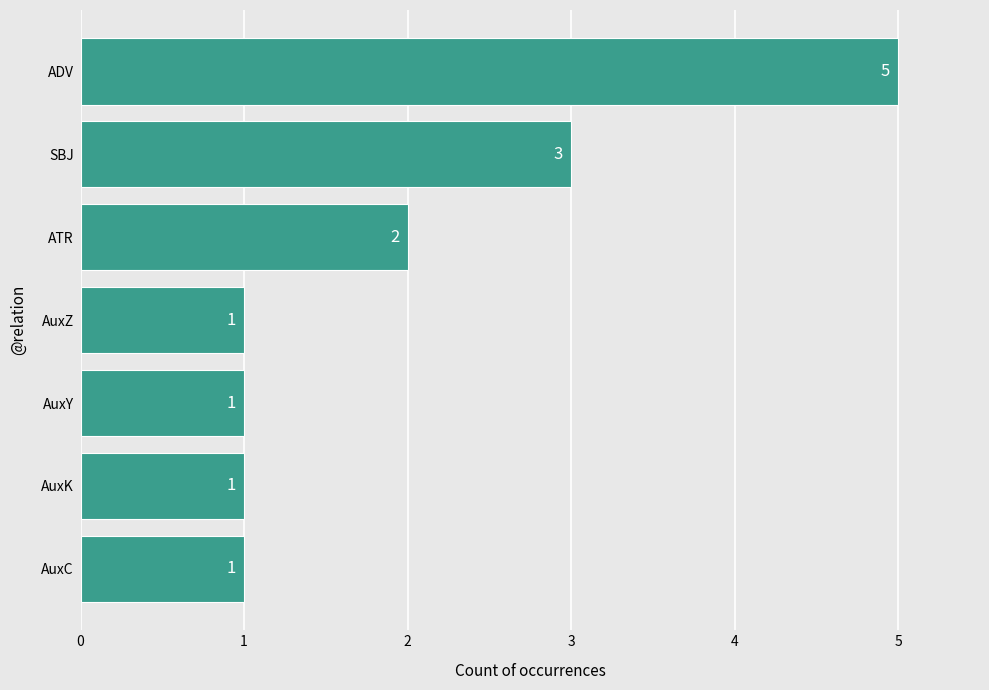

How many categories are shown in the chart?

7